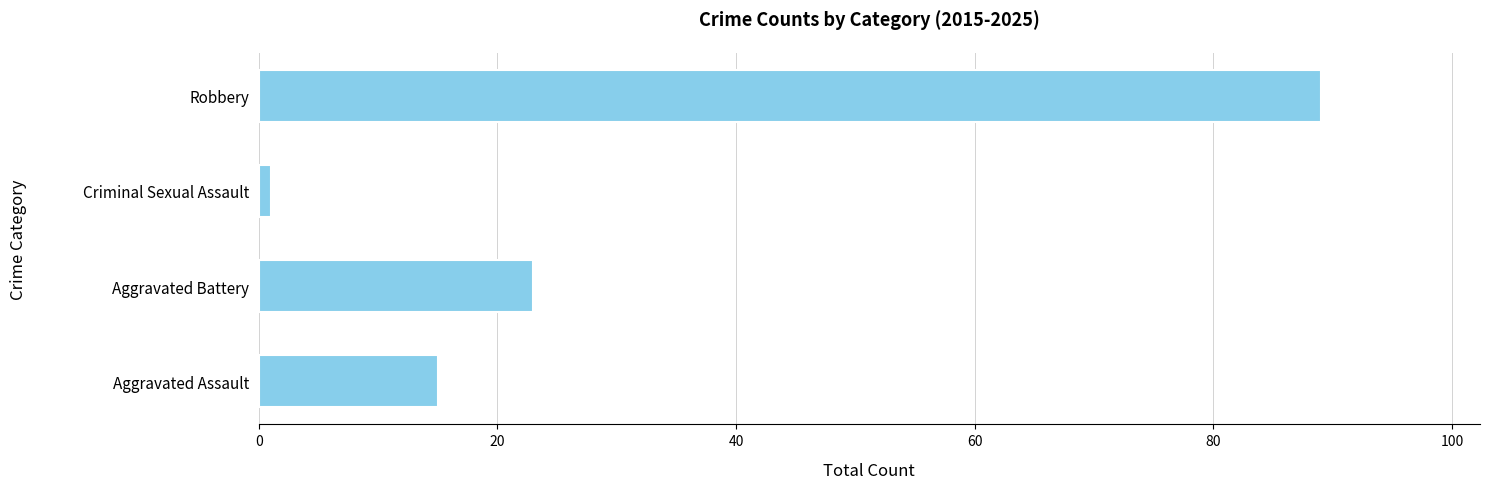

What is the average value?

32